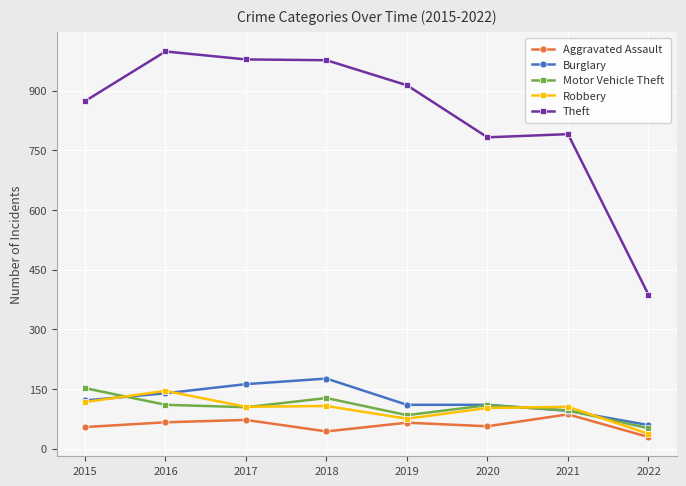

How many categories are shown in the chart?

8